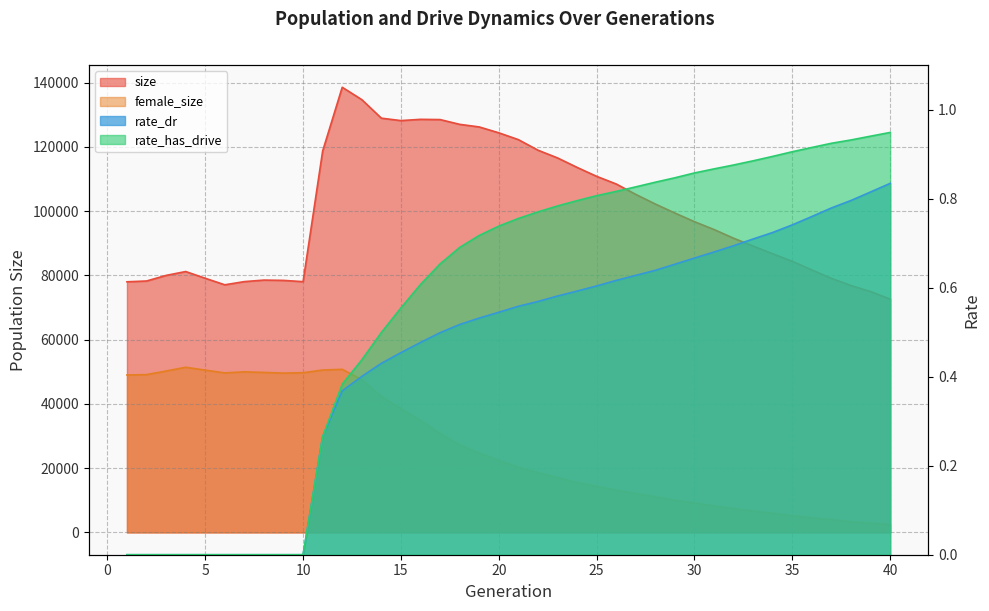

Reading right to left, transcribe all the data shown in this chart.

size: 72636.0	74996.0	76868.0	79101.0	81716.0	84404.0	86754.0	89155.0	91593.0	94299.0	96744.0	99434.0	102235.0	105239.0	108478.0	110862.0	113647.0	116600.0	119006.0	122292.0	124411.0	126238.0	127050.0	128532.0	128603.0	128214.0	128966.0	134739.0	138590.0	118741.0	78073.0	78467.0	78562.0	78090.0	77097.0	79133.0	81226.0	80017.0	78279.0	78030.0
female_size: 2384.0	2870.0	3340.0	3932.0	4502.0	5203.0	5915.0	6614.0	7429.0	8215.0	9168.0	10010.0	11081.0	12099.0	13137.0	14356.0	15486.0	17069.0	18578.0	20324.0	22413.0	24693.0	27206.0	30807.0	34805.0	38526.0	42318.0	47571.0	50785.0	50558.0	49730.0	49606.0	49810.0	49997.0	49665.0	50536.0	51421.0	50248.0	49132.0	49014.0
rate_dr: 0.8	0.8	0.8	0.8	0.8	0.7	0.7	0.7	0.7	0.7	0.7	0.7	0.6	0.6	0.6	0.6	0.6	0.6	0.6	0.6	0.5	0.5	0.5	0.5	0.5	0.5	0.4	0.4	0.4	0.3	0.0	0.0	0.0	0.0	0.0	0.0	0.0	0.0	0.0	0.0
rate_has_drive: 0.9	0.9	0.9	0.9	0.9	0.9	0.9	0.9	0.9	0.9	0.9	0.8	0.8	0.8	0.8	0.8	0.8	0.8	0.8	0.8	0.7	0.7	0.7	0.7	0.6	0.6	0.5	0.4	0.4	0.3	0.0	0.0	0.0	0.0	0.0	0.0	0.0	0.0	0.0	0.0